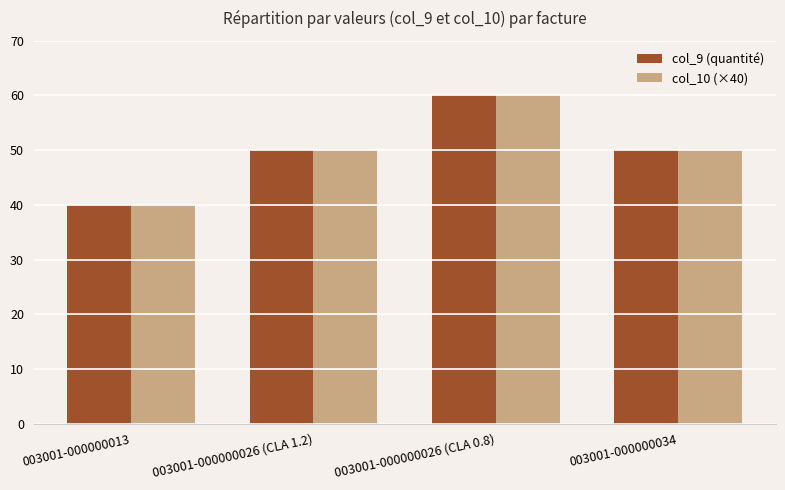

What is the sum of all col_9 (quantité) values?

200